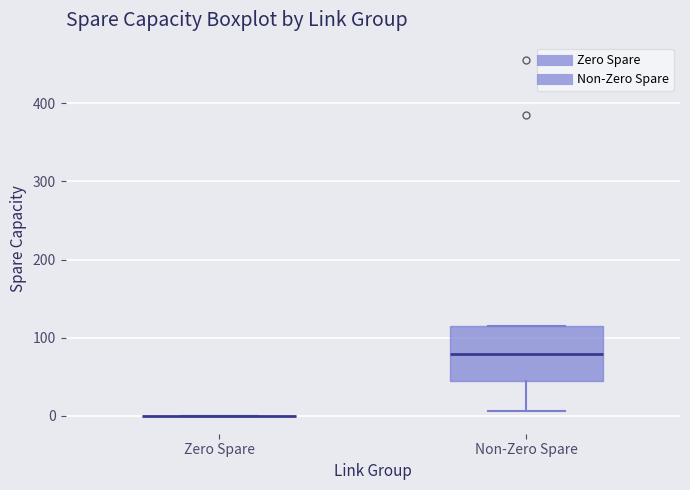

Reading left to right, transcribe this box plot: for each box, give where its median line is, the range the box spans, and where its two whiskers end, as read against the y-axis. The values are not printed on the chart, so give them approximately, as read against the axis.

Zero Spare: box collapsed to a line at 0, whiskers 0 to 0
Non-Zero Spare: median 80, box 50 to 120, whiskers 10 to 120